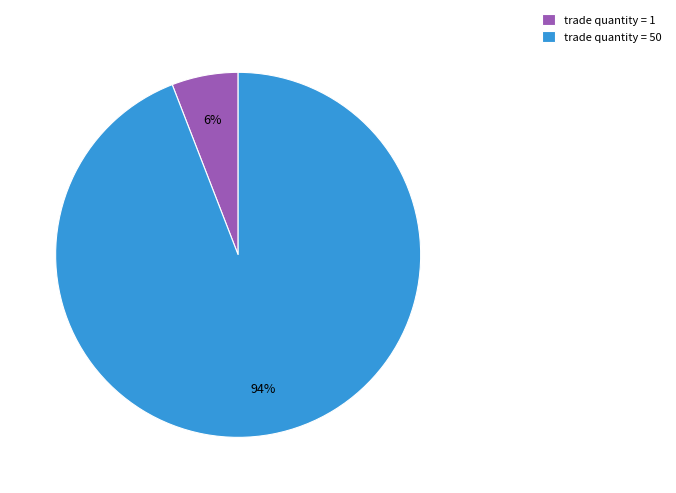

Combined, do trade quantity = 1 and trade quantity = 50 account for over 50%?

Yes